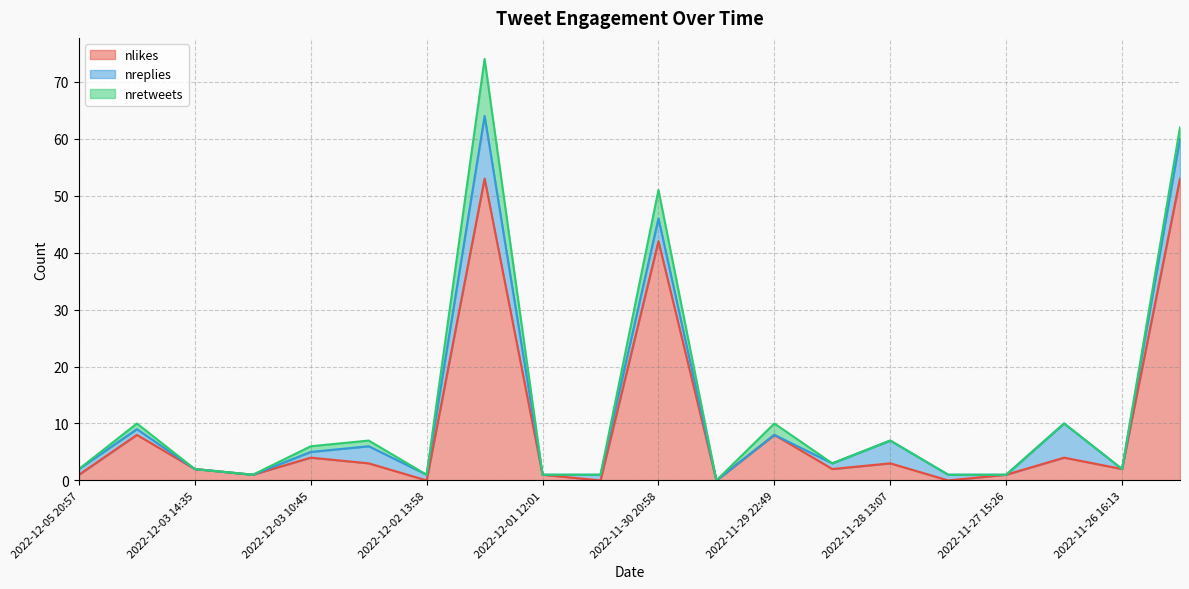

Is it true that nlikes equals 3 at 2022-12-03 14:35?

False